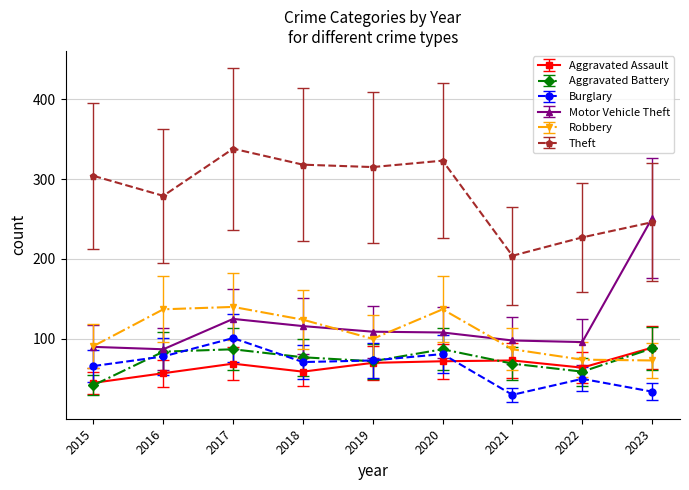

What are all the series names shown in the legend?

Aggravated Assault, Aggravated Battery, Burglary, Motor Vehicle Theft, Robbery, Theft